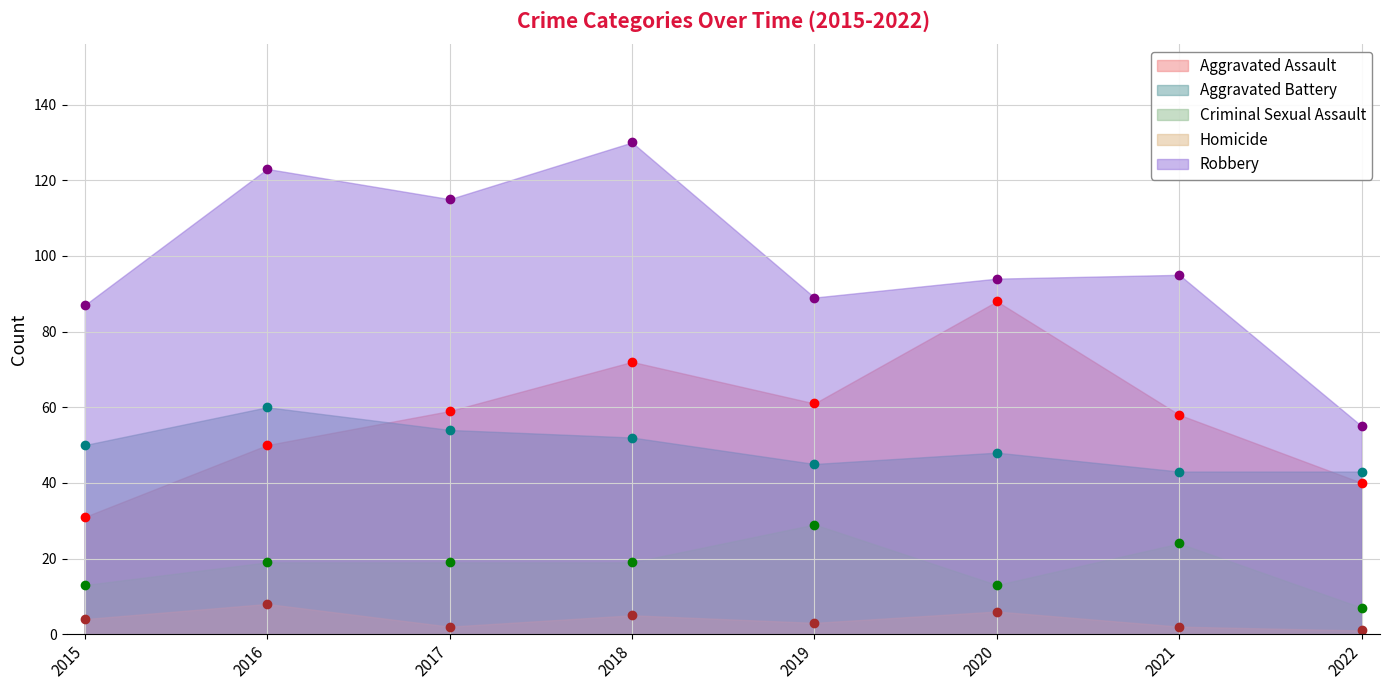

List the labels in order of Homicide value, smallest first.

2022, 2017, 2021, 2019, 2015, 2018, 2020, 2016